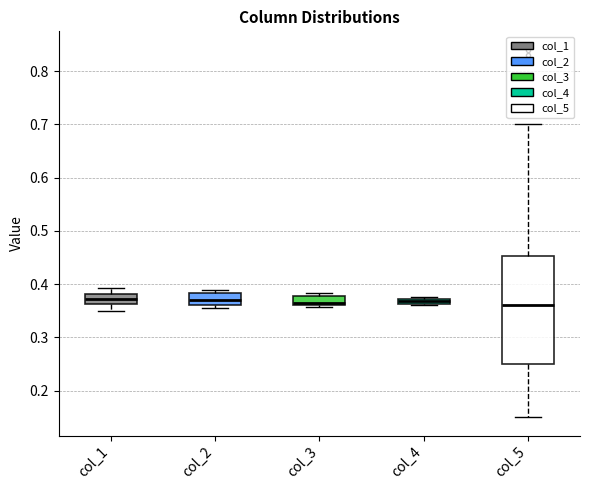

Where does the median line of the box for col_2 sit on the y-axis? The values are not printed on the chart, so give them approximately, as read against the axis.

0.37